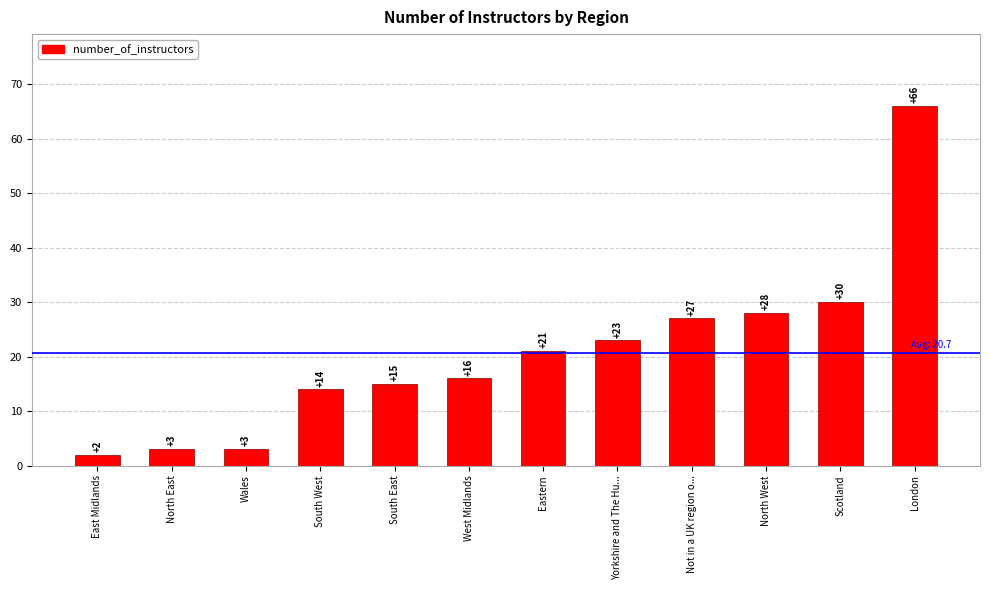

Reading left to right, what are all the values shown in this chart?

2	3	3	14	15	16	21	23	27	28	30	66